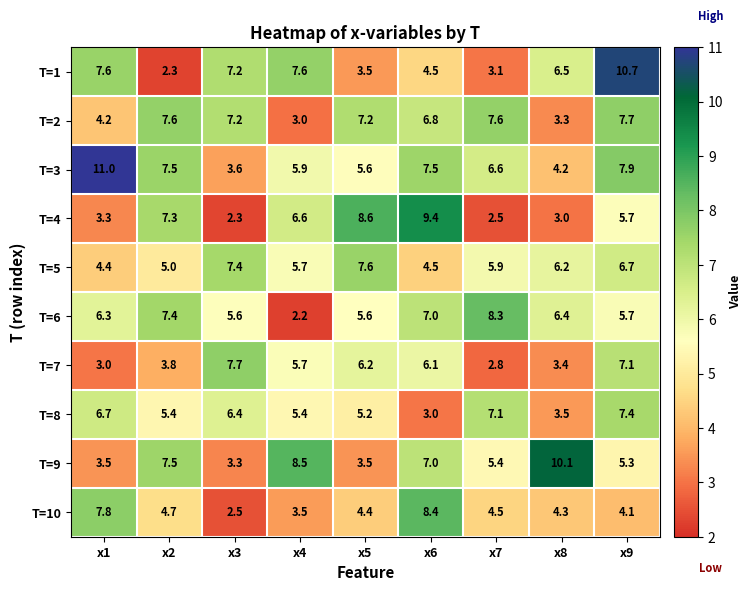

At how many categories does at least one series exceed 5?

9